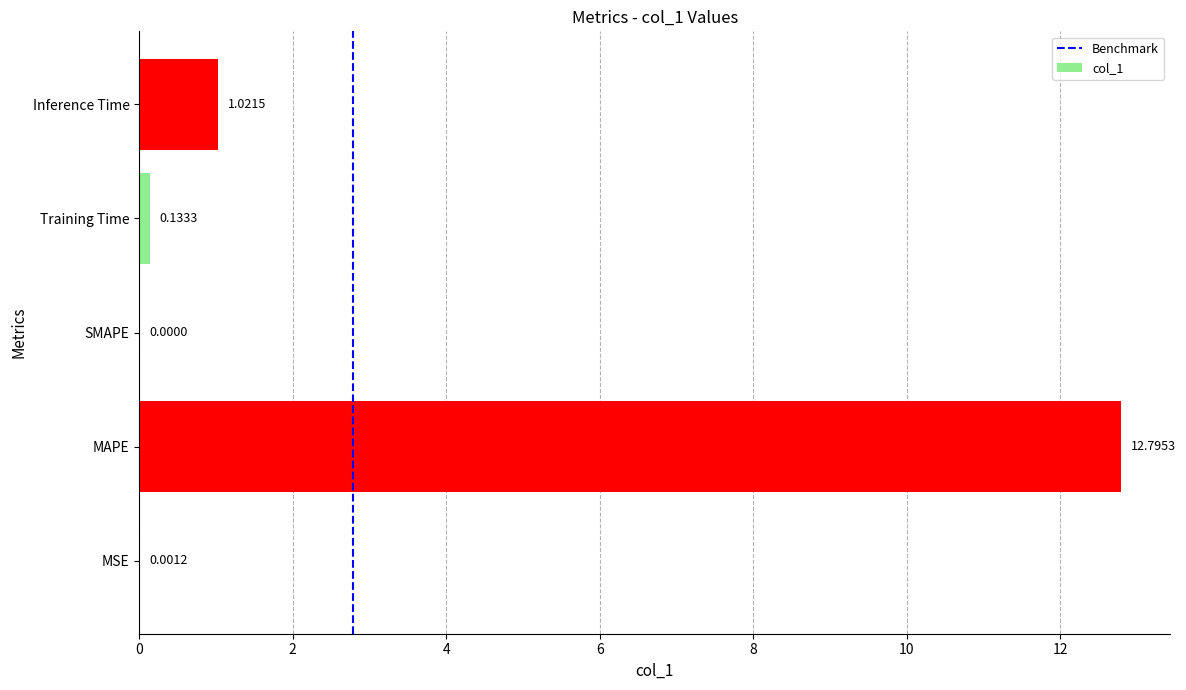

What is the sum of all values?

14.0